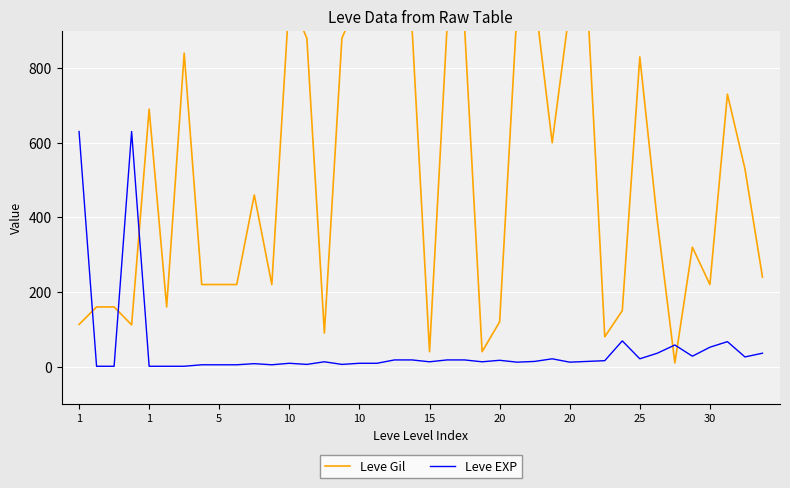

What is the label of the 19th point from the right?

21